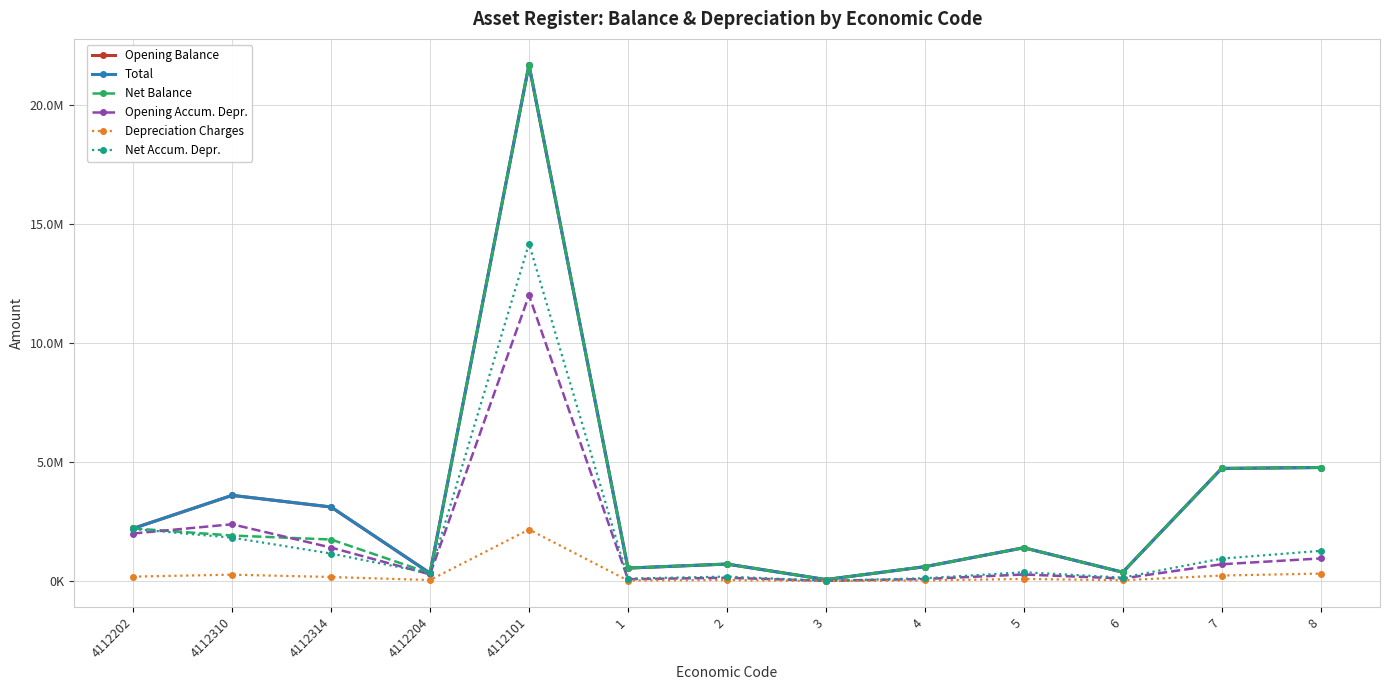

At how many categories does at least one series exceed 20178447?

1